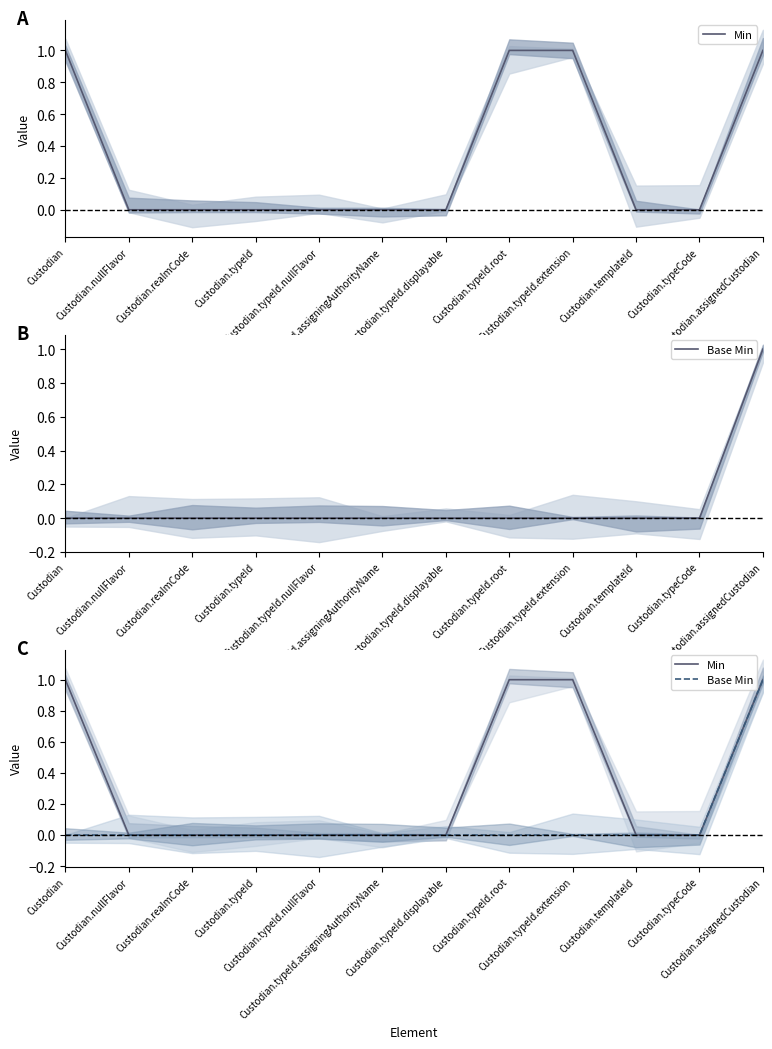

Reading right to left, transcribe all the data shown in this chart.

Min: 1	0	0	1	1	0	0	0	0	0	0	1
Base Min: 1	0	0	0	0	0	0	0	0	0	0	0